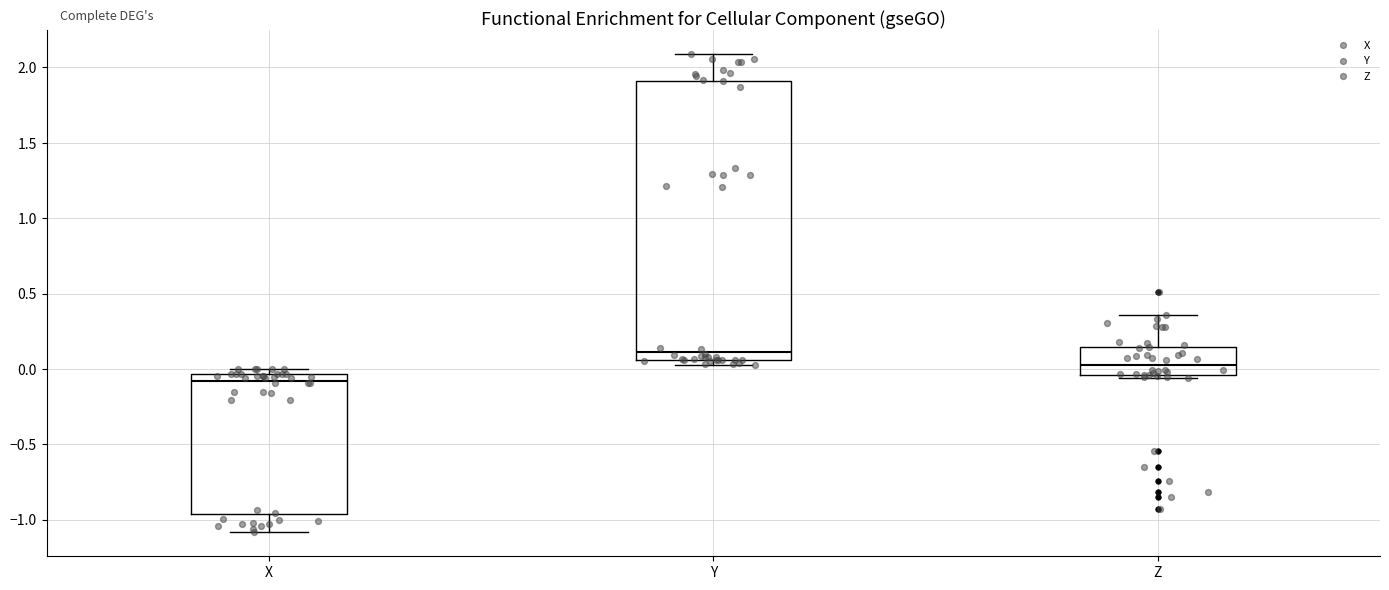

Which box is the tallest, from its lower edge to its upper edge?

Y